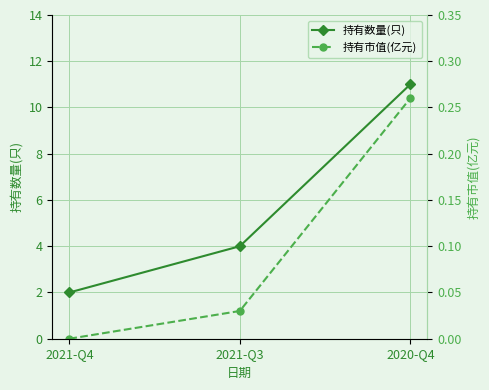

How many 持有市值(亿元) values are between 0 and 1?

3